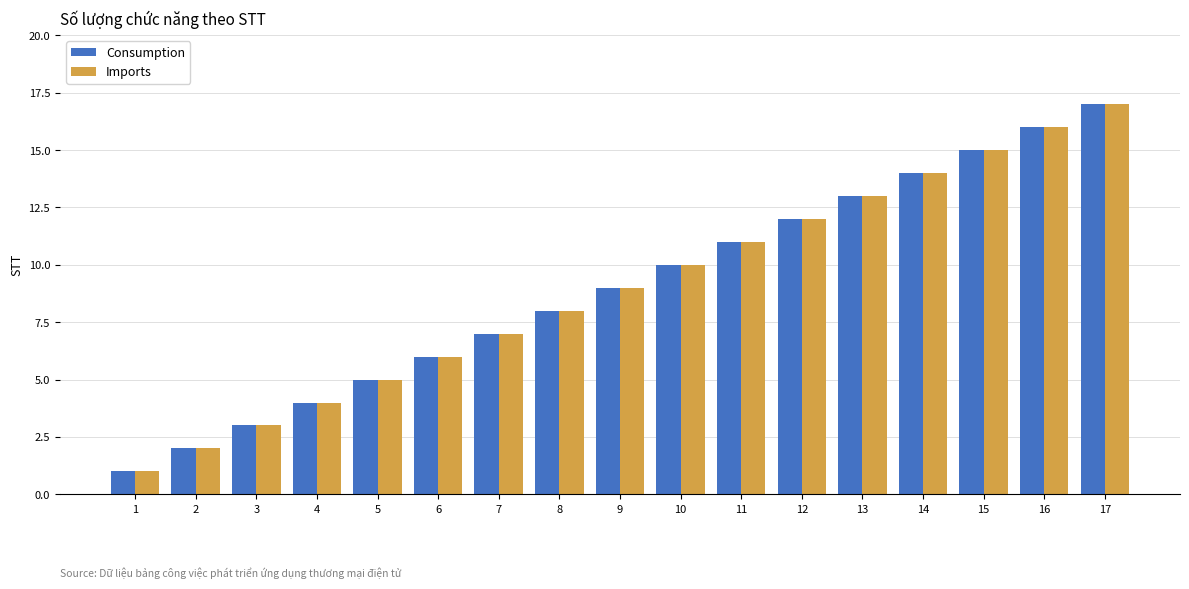

What is the sum of all Consumption values?

153